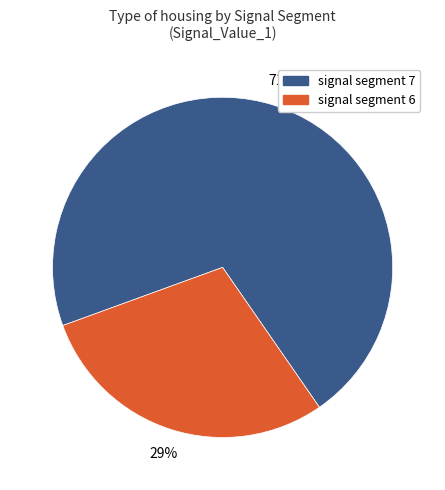

How many segments does this pie chart have?

2